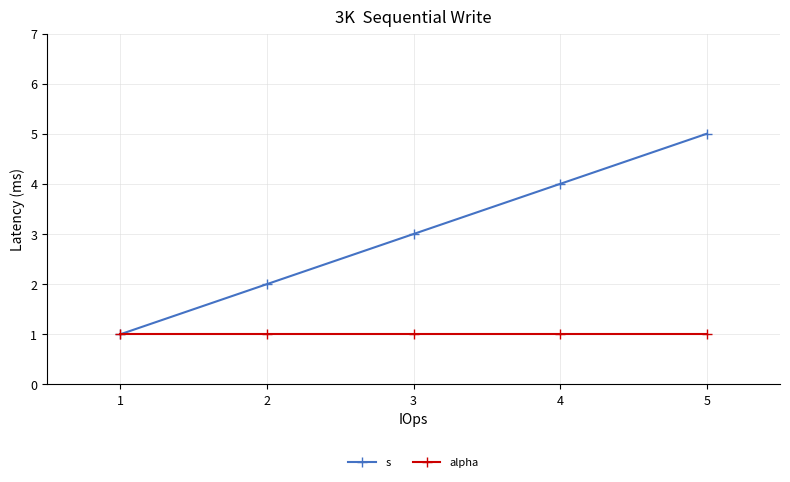

Which label corresponds to the largest value in the chart?

5